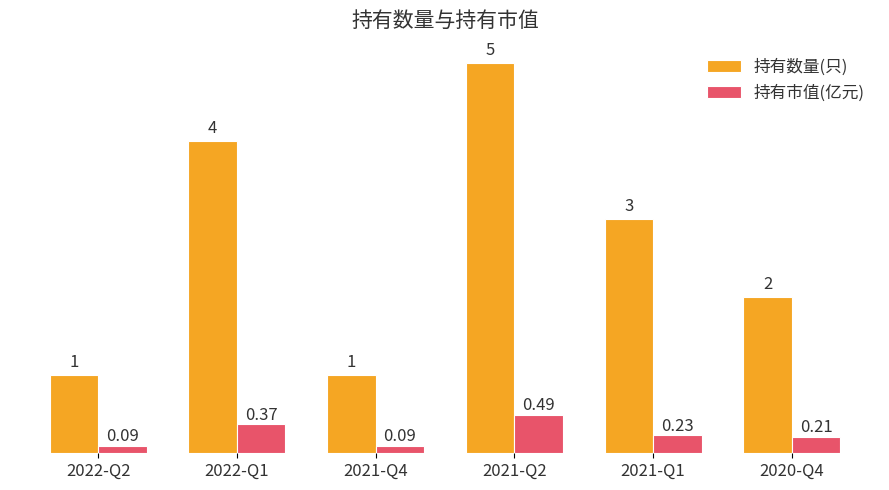

How many categories are shown in the chart?

6